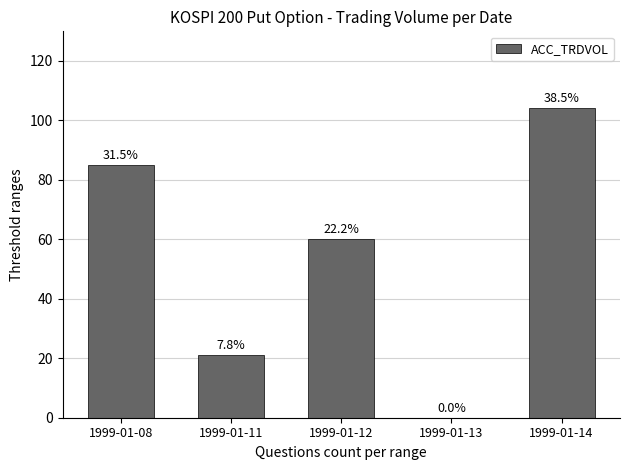

At which label does the data first exceed 60?

1999-01-08